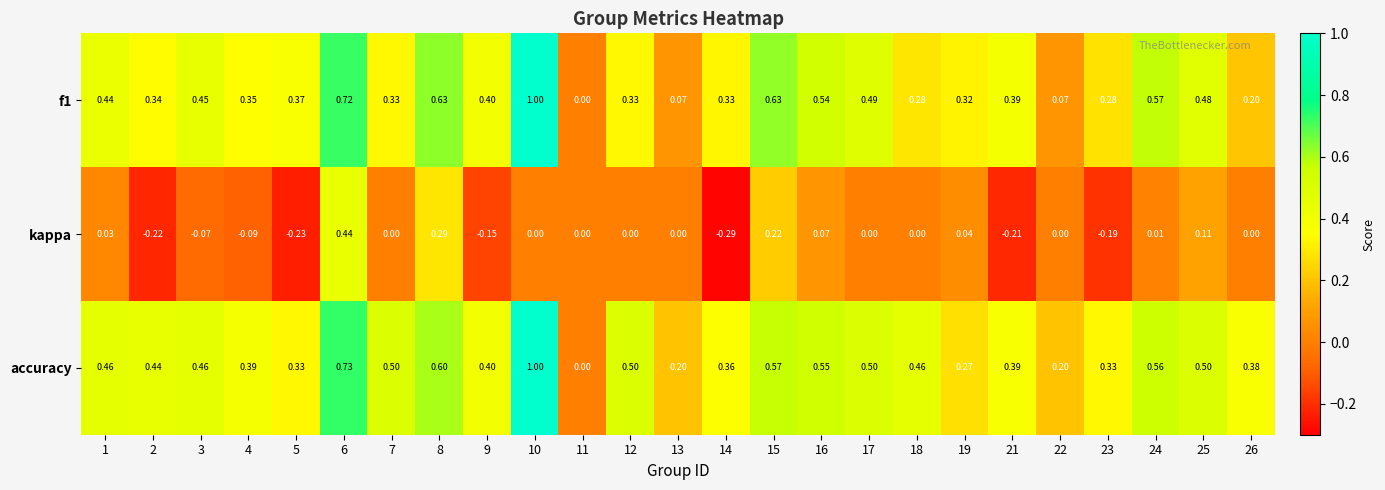

Which series has the largest total across all categories?

accuracy